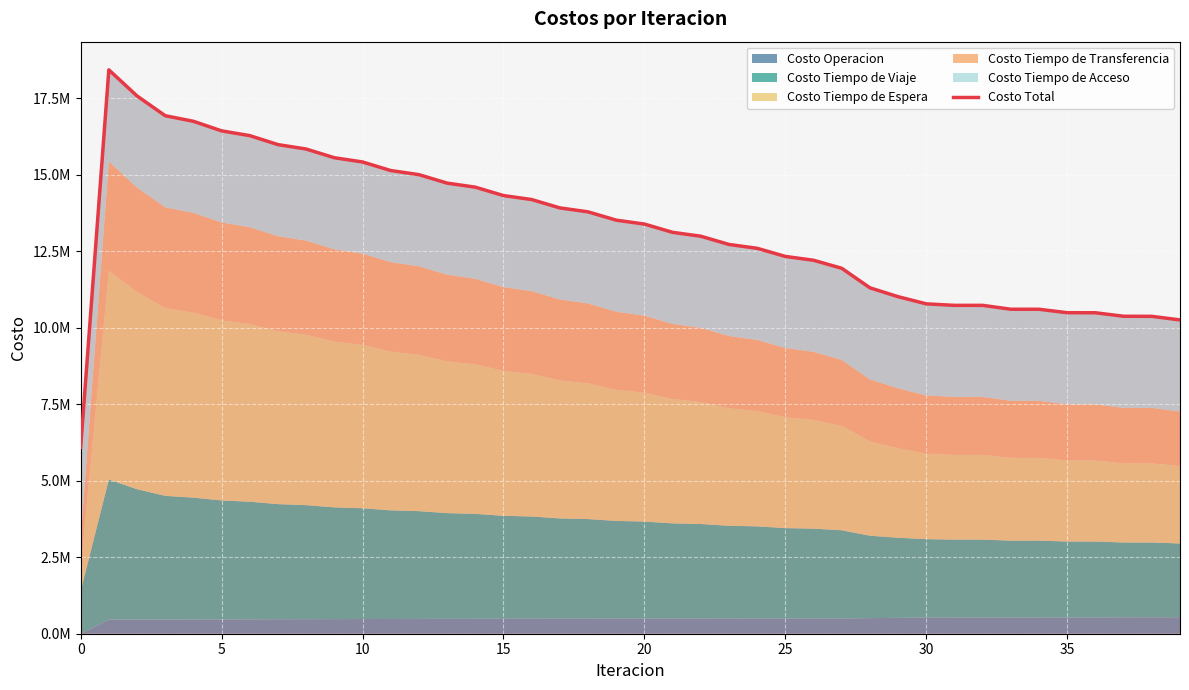

What is the change in value from 19 to 29?

-2501285.8